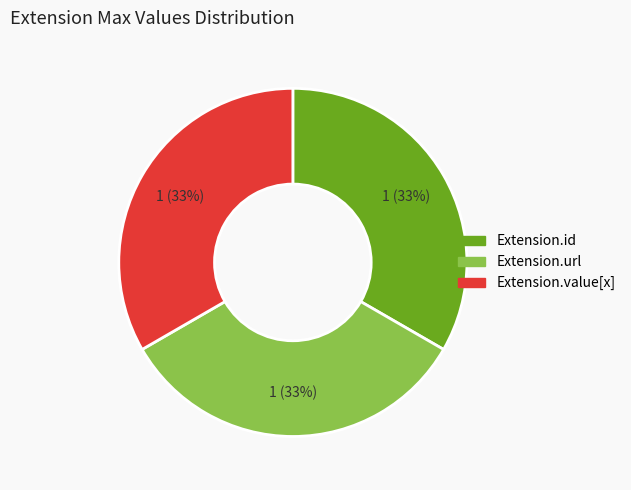

Is there a majority slice in this chart?

No